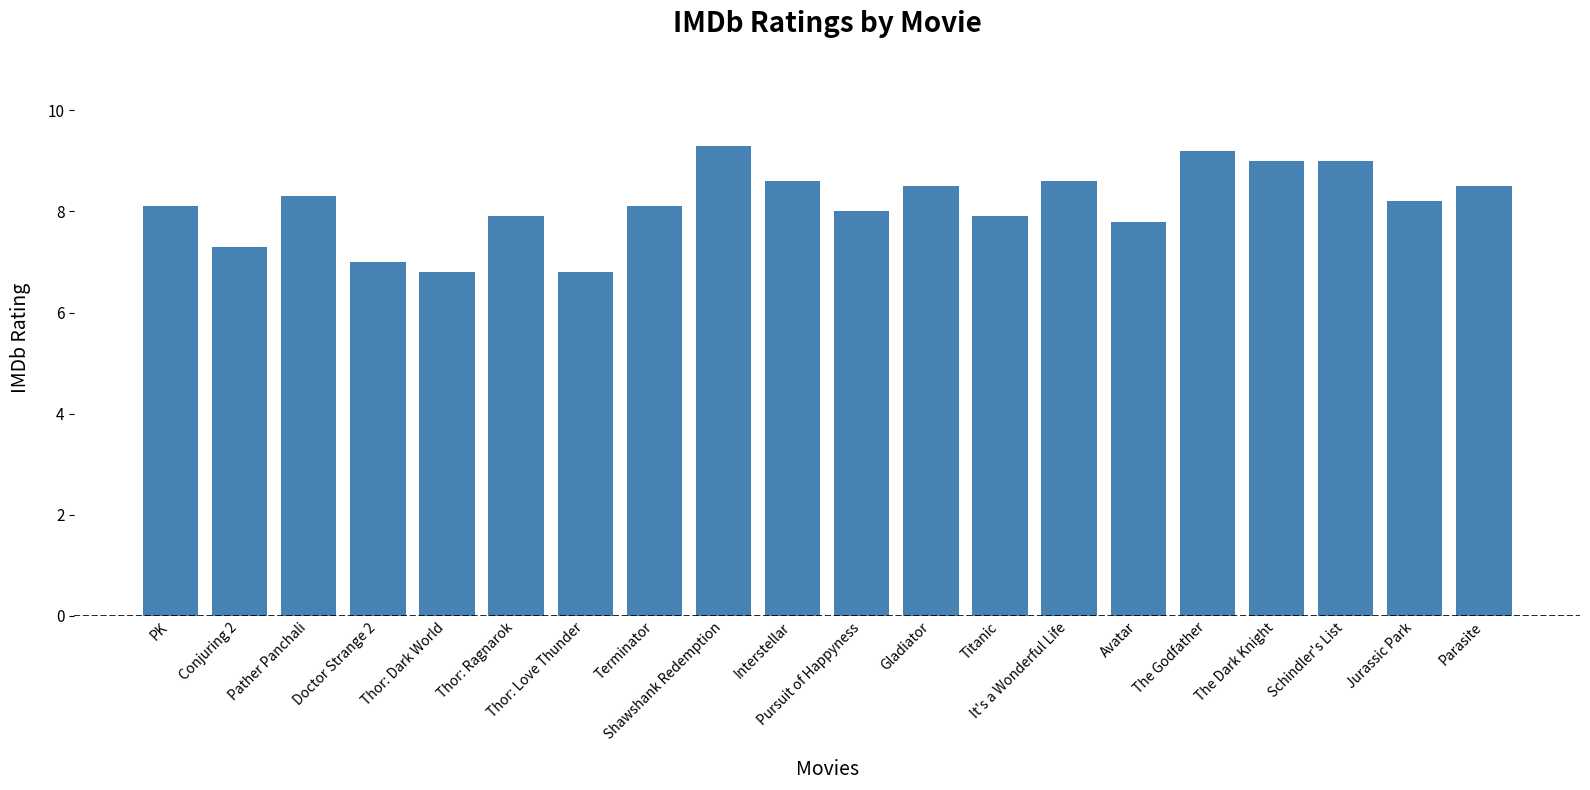

How many data points does each series have?

20